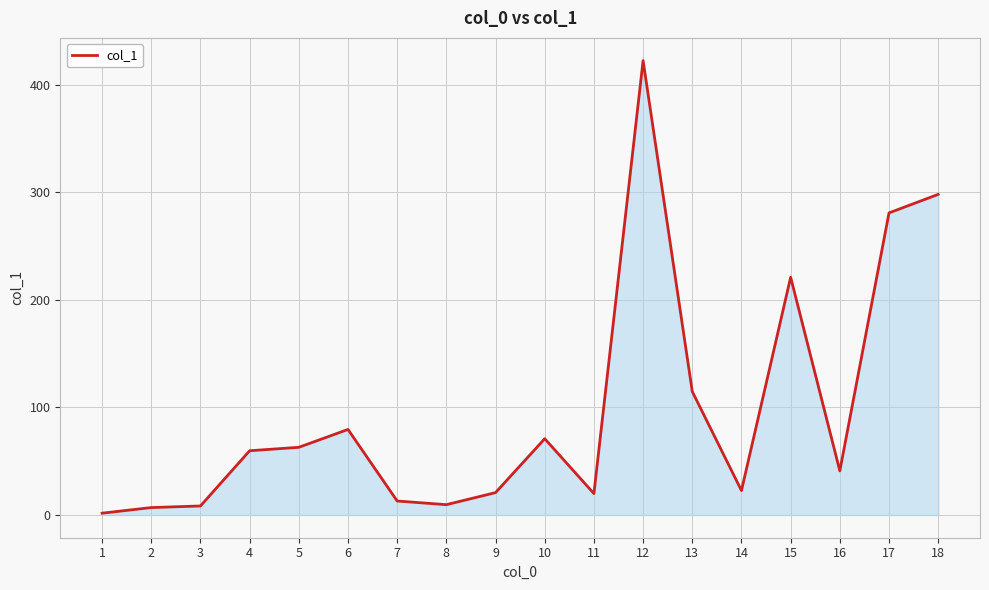

What is the sum of all values?

1753.4